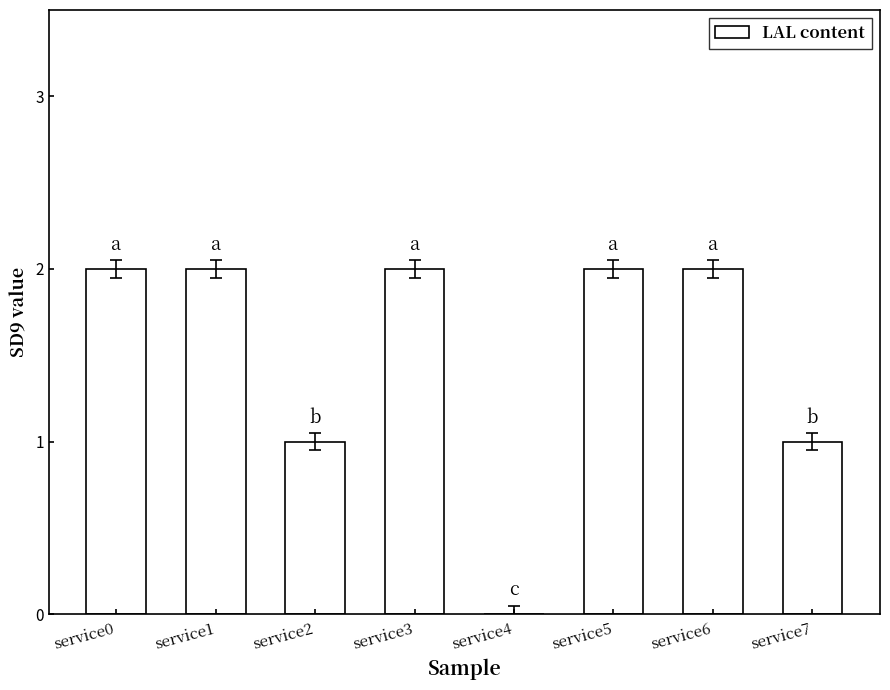

What is the average value?

2